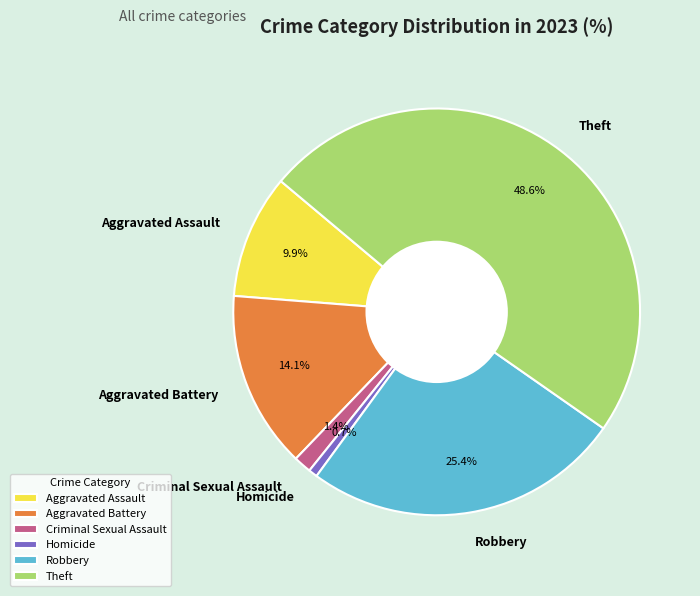

Does any single category account for the majority?

No